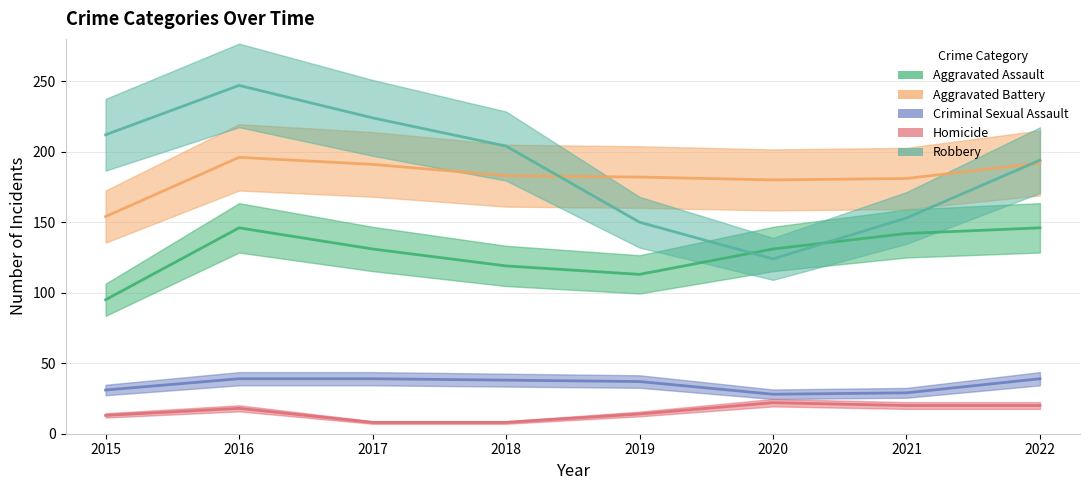

How many lines are shown in the chart?

5